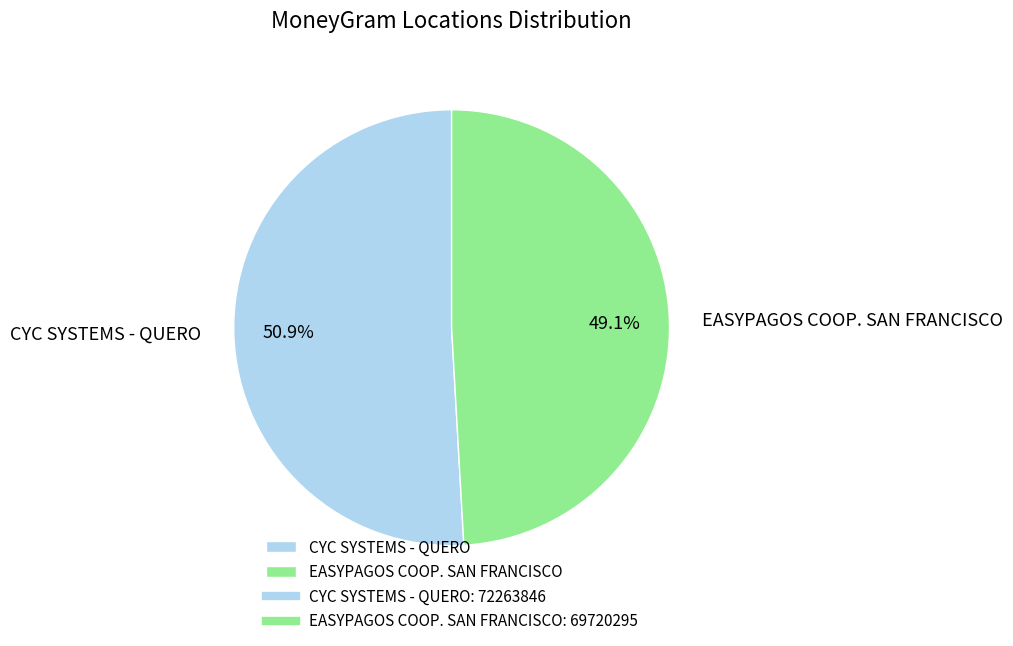

To the nearest percent, what is the difference between the largest and smallest slice percentages?

2%